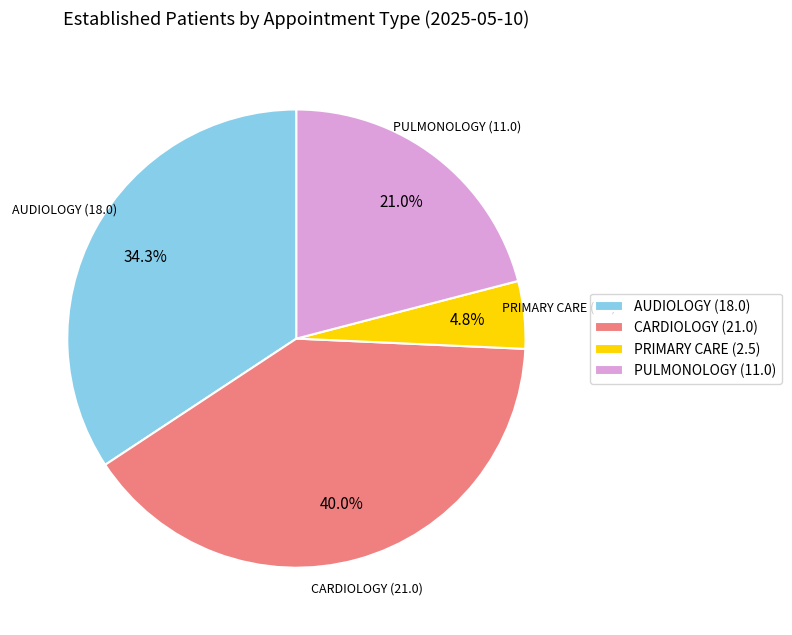

What percentage is NOT represented by PRIMARY CARE (2.5)?

95.2%